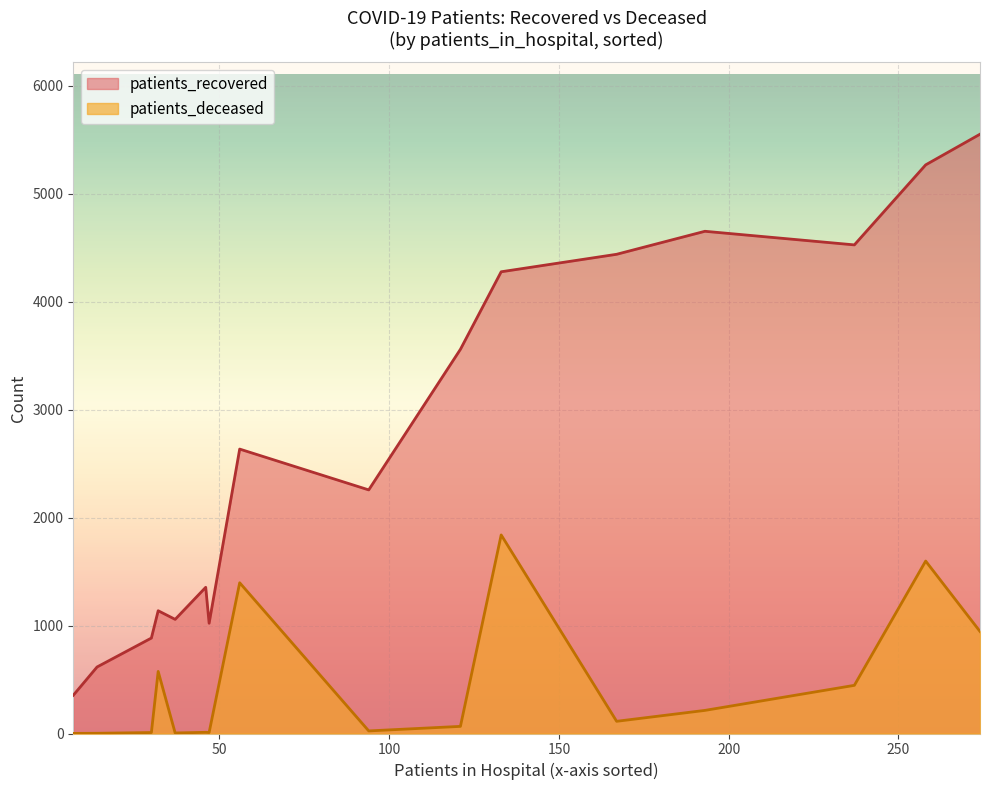

What is the average value of the patients_recovered series?

2724